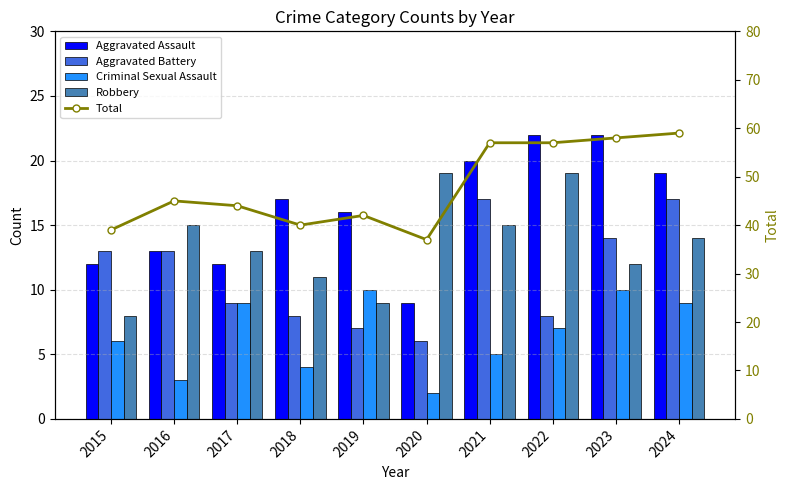

The value of Aggravated Battery at 2015 is 9. True or false?

False